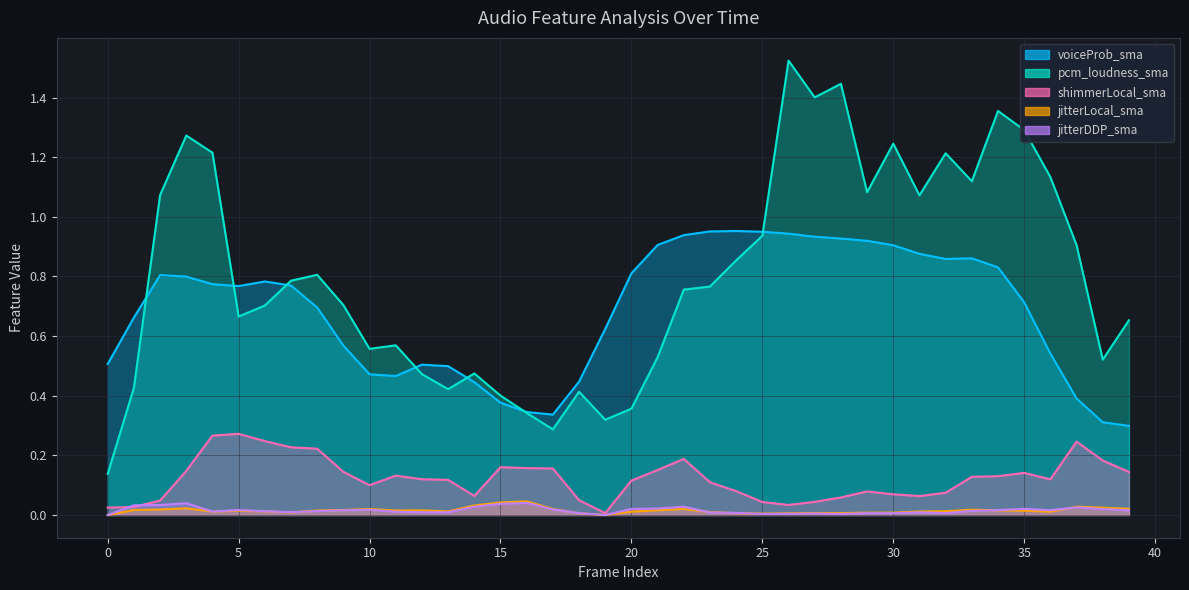

Is it true that shimmerLocal_sma equals 0.1 at 4?

False